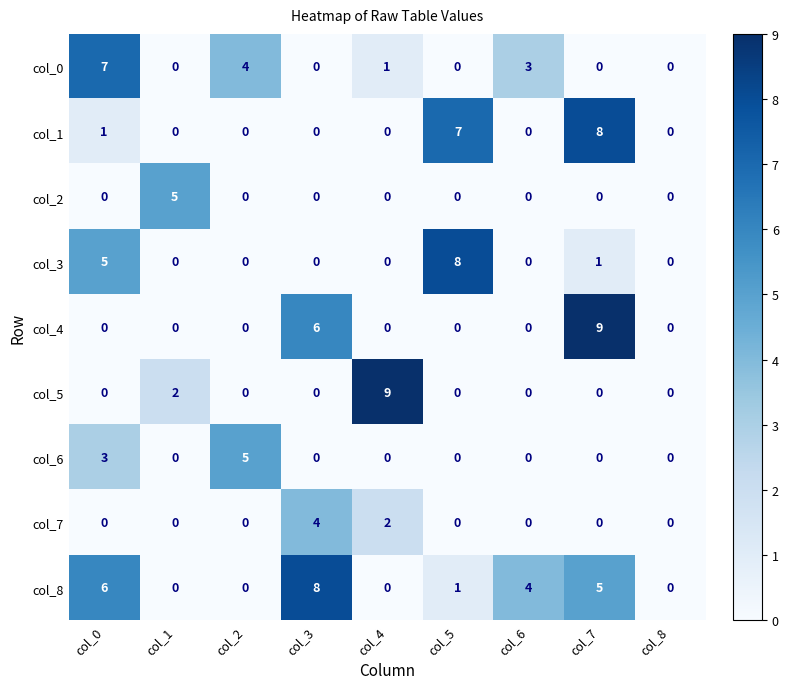

Which series has the largest total across all categories?

col_8